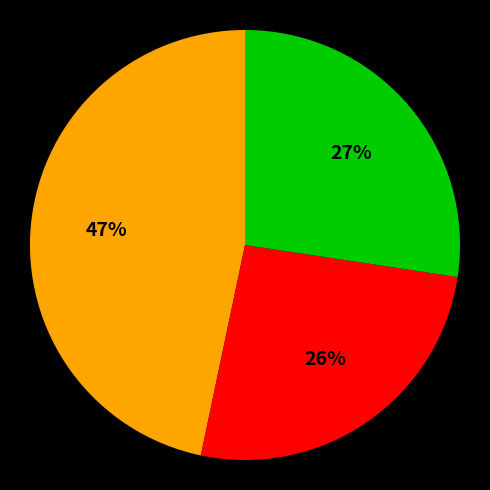

To the nearest percent, what is the average slice percentage?

33%